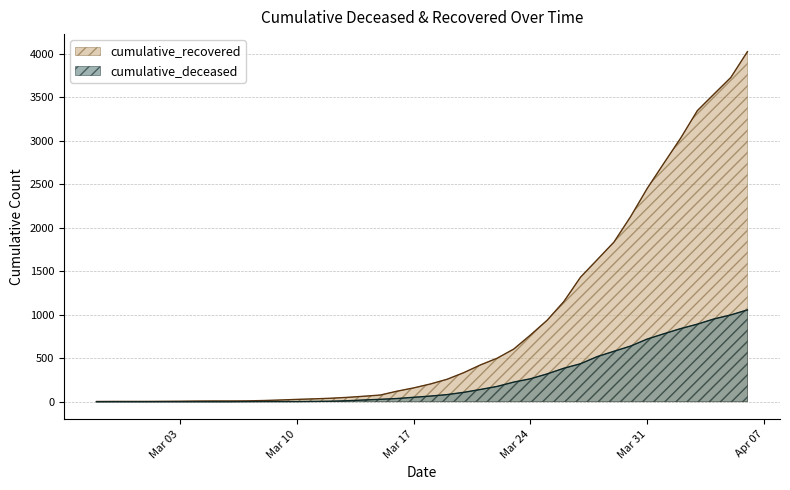

At which label does cumulative_recovered reach its peak?

2020-04-06